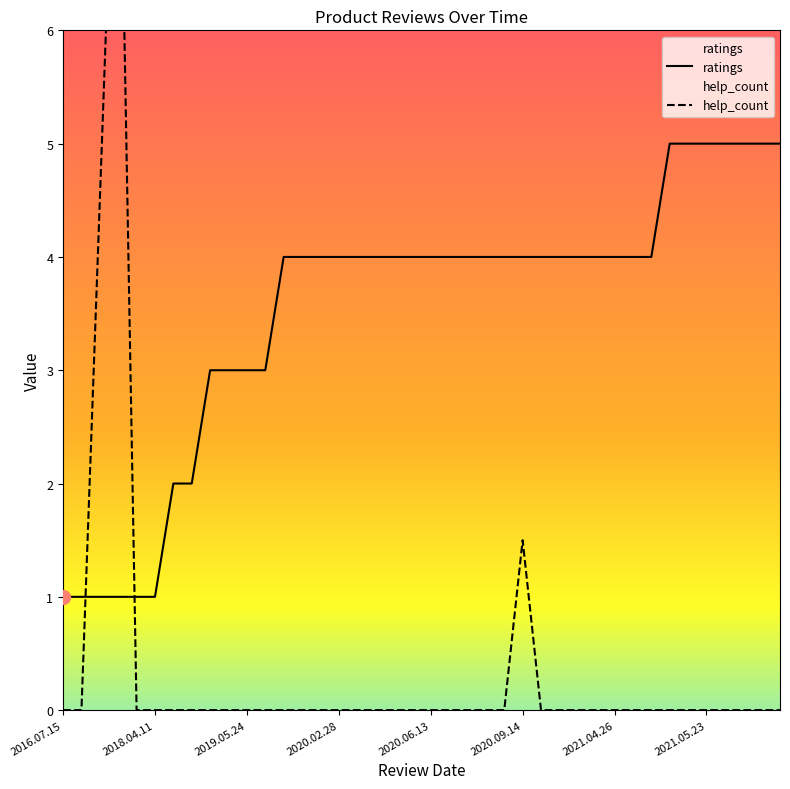

The value of ratings at 2021.04.20 is 4.0. True or false?

True